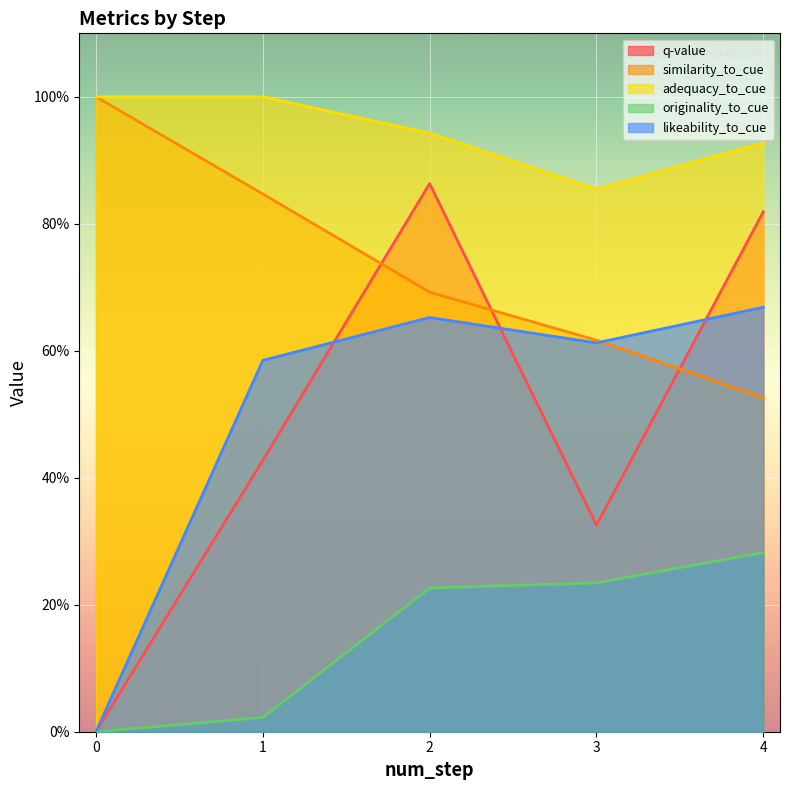

True or false: similarity_to_cue has more than 1 points higher than both neighbors.

False